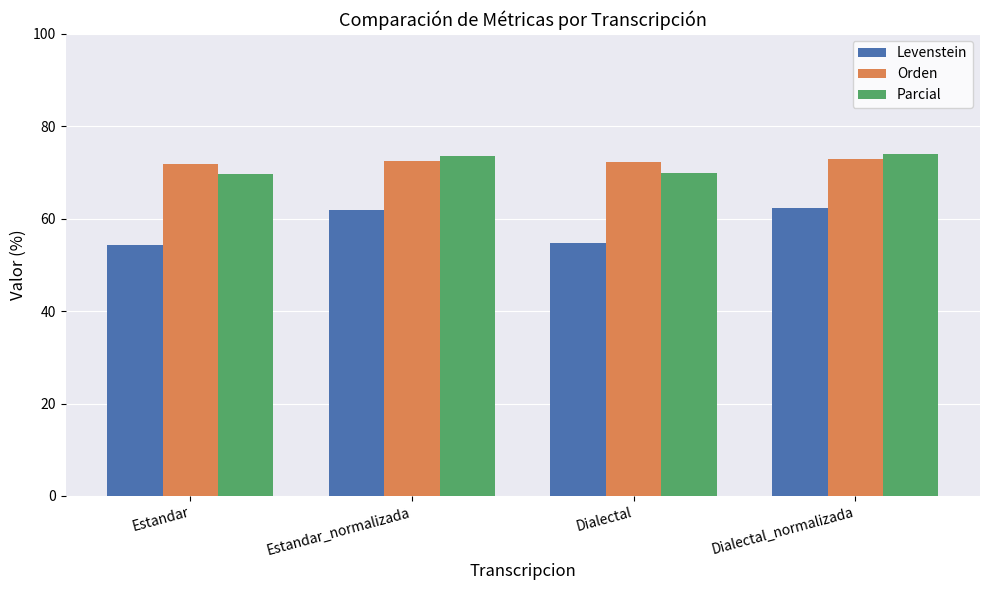

How many data points in Parcial are less than 73?

2